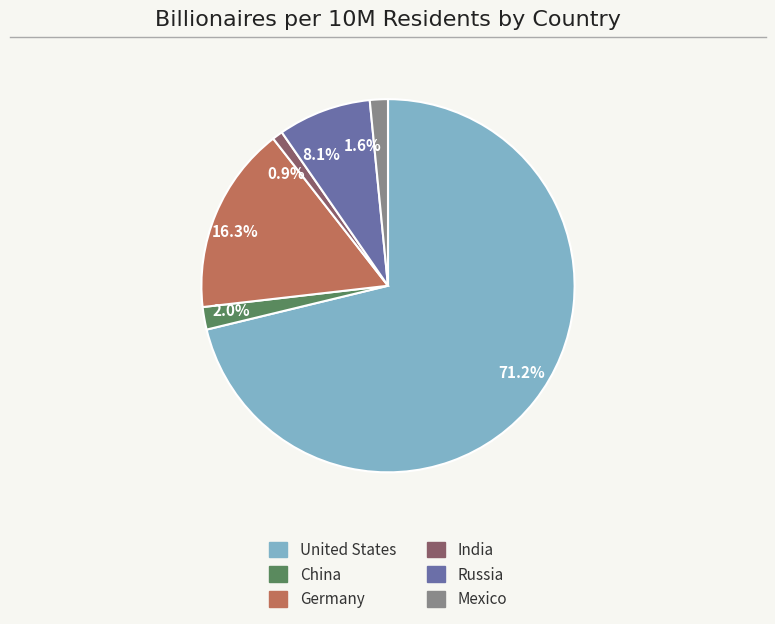

Which has a higher value, Russia or India?

Russia